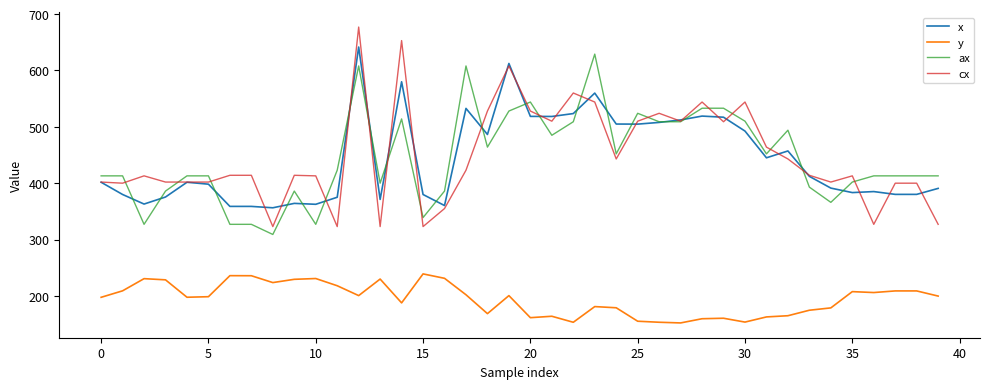

True or false: cx and y intersect in this chart.

False